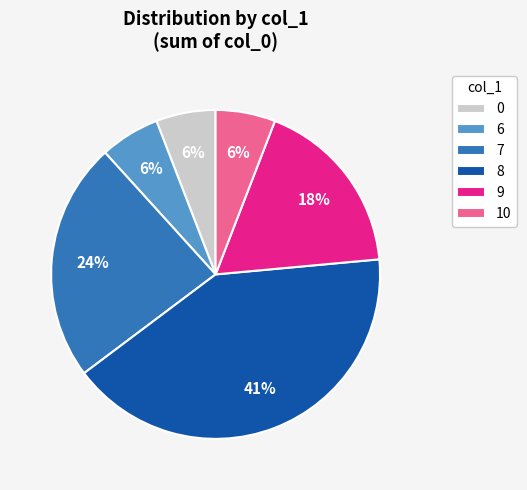

What is the ratio of the value at 0 to the value at 6?

1.0